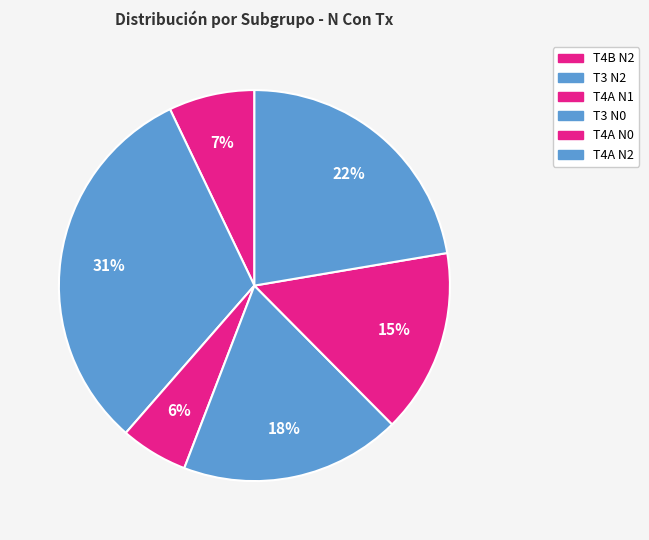

Is it true that T4A N0 is 7% of the pie?

False